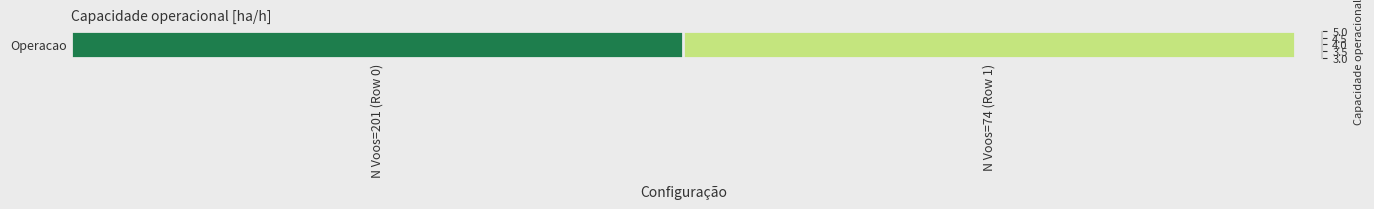

The value at N Voos=74 (Row 1) is 4.3. True or false?

True